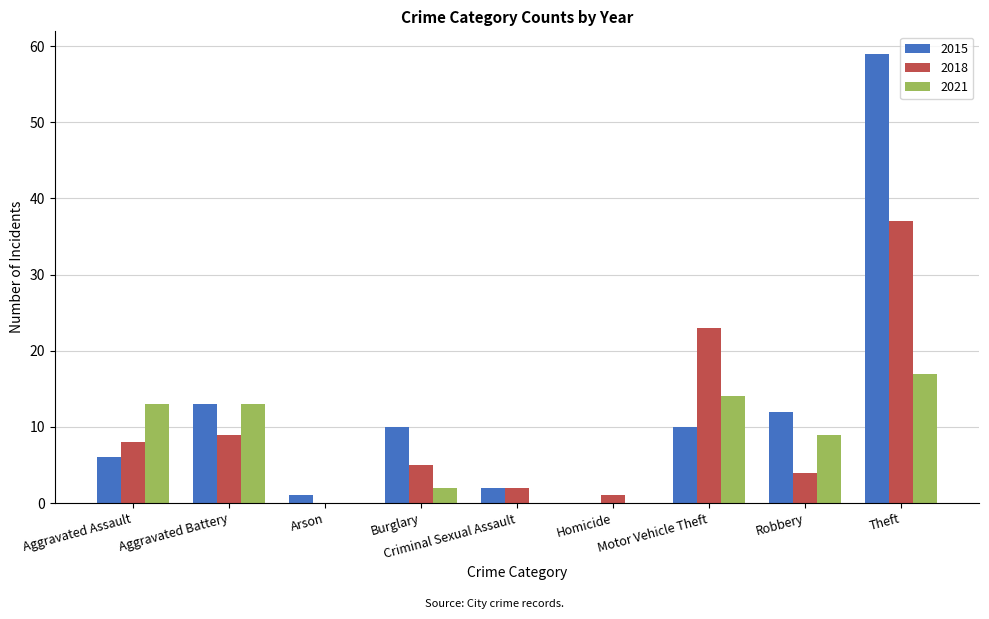

The value of 2018 at Robbery is 7. True or false?

False